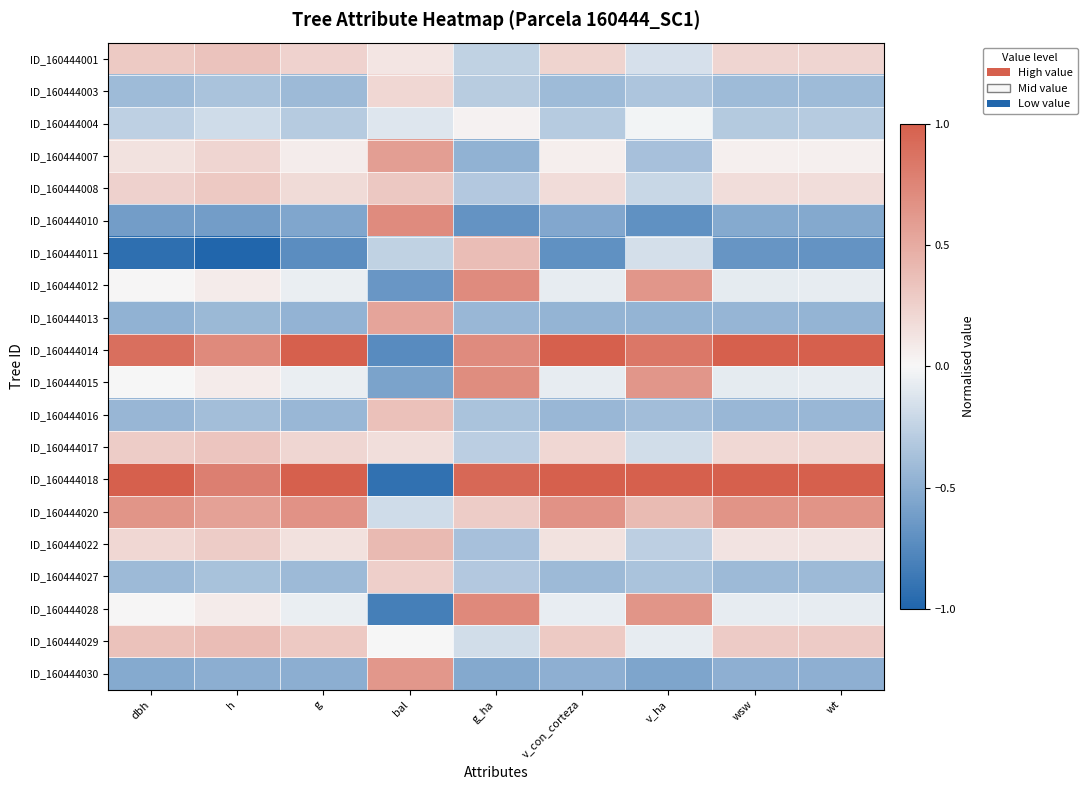

Reading right to left, list all the values displayed in this chart.

ID_160444001: wt=0.2	wsw=0.2	v_ha=-0.1	v_con_corteza=0.2	g_ha=-0.3	bal=0.1	g=0.2	h=0.3	dbh=0.3
ID_160444003: wt=-0.4	wsw=-0.4	v_ha=-0.3	v_con_corteza=-0.4	g_ha=-0.3	bal=0.2	g=-0.4	h=-0.4	dbh=-0.4
ID_160444004: wt=-0.3	wsw=-0.3	v_ha=-0.0	v_con_corteza=-0.3	g_ha=0.0	bal=-0.1	g=-0.3	h=-0.2	dbh=-0.3
ID_160444007: wt=0.0	wsw=0.0	v_ha=-0.4	v_con_corteza=0.1	g_ha=-0.5	bal=0.6	g=0.1	h=0.2	dbh=0.1
ID_160444008: wt=0.2	wsw=0.2	v_ha=-0.2	v_con_corteza=0.2	g_ha=-0.3	bal=0.3	g=0.2	h=0.3	dbh=0.2
ID_160444010: wt=-0.5	wsw=-0.5	v_ha=-0.7	v_con_corteza=-0.5	g_ha=-0.7	bal=0.7	g=-0.6	h=-0.6	dbh=-0.6
ID_160444011: wt=-0.7	wsw=-0.7	v_ha=-0.2	v_con_corteza=-0.7	g_ha=0.4	bal=-0.3	g=-0.7	h=-1.0	dbh=-0.9
ID_160444012: wt=-0.1	wsw=-0.1	v_ha=0.6	v_con_corteza=-0.1	g_ha=0.7	bal=-0.7	g=-0.1	h=0.1	dbh=0.0
ID_160444013: wt=-0.5	wsw=-0.5	v_ha=-0.5	v_con_corteza=-0.5	g_ha=-0.4	bal=0.5	g=-0.5	h=-0.4	dbh=-0.5
ID_160444014: wt=1.0	wsw=1.0	v_ha=0.8	v_con_corteza=1.0	g_ha=0.7	bal=-0.7	g=1.0	h=0.7	dbh=0.9
ID_160444015: wt=-0.1	wsw=-0.1	v_ha=0.6	v_con_corteza=-0.1	g_ha=0.7	bal=-0.6	g=-0.1	h=0.1	dbh=0.0
ID_160444016: wt=-0.4	wsw=-0.4	v_ha=-0.4	v_con_corteza=-0.4	g_ha=-0.4	bal=0.4	g=-0.4	h=-0.4	dbh=-0.4
ID_160444017: wt=0.2	wsw=0.2	v_ha=-0.2	v_con_corteza=0.2	g_ha=-0.3	bal=0.2	g=0.2	h=0.3	dbh=0.3
ID_160444018: wt=1.0	wsw=1.0	v_ha=1.0	v_con_corteza=1.0	g_ha=0.9	bal=-0.9	g=1.0	h=0.8	dbh=1.0
ID_160444020: wt=0.6	wsw=0.7	v_ha=0.4	v_con_corteza=0.7	g_ha=0.3	bal=-0.2	g=0.7	h=0.6	dbh=0.6
ID_160444022: wt=0.1	wsw=0.1	v_ha=-0.3	v_con_corteza=0.1	g_ha=-0.4	bal=0.4	g=0.1	h=0.3	dbh=0.2
ID_160444027: wt=-0.4	wsw=-0.4	v_ha=-0.4	v_con_corteza=-0.4	g_ha=-0.3	bal=0.3	g=-0.4	h=-0.4	dbh=-0.4
ID_160444028: wt=-0.1	wsw=-0.1	v_ha=0.6	v_con_corteza=-0.1	g_ha=0.7	bal=-0.8	g=-0.1	h=0.1	dbh=0.0
ID_160444029: wt=0.3	wsw=0.3	v_ha=-0.1	v_con_corteza=0.3	g_ha=-0.2	bal=0.0	g=0.3	h=0.4	dbh=0.3
ID_160444030: wt=-0.5	wsw=-0.5	v_ha=-0.6	v_con_corteza=-0.5	g_ha=-0.5	bal=0.6	g=-0.5	h=-0.5	dbh=-0.5